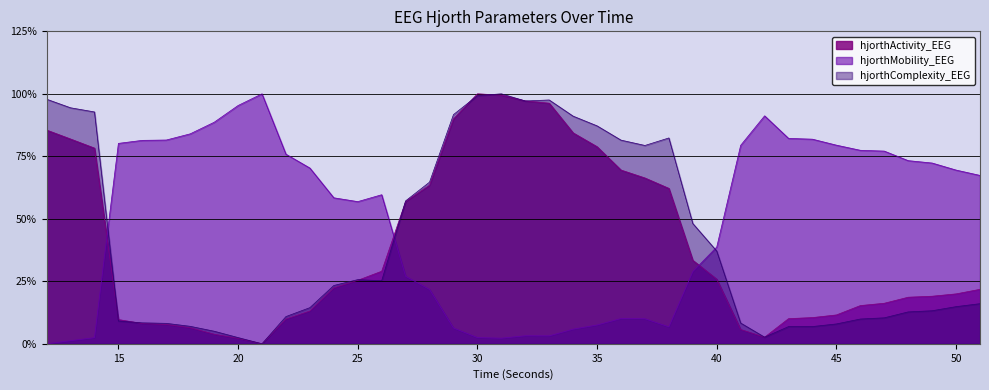

What are all the series names shown in the legend?

hjorthActivity_EEG, hjorthMobility_EEG, hjorthComplexity_EEG